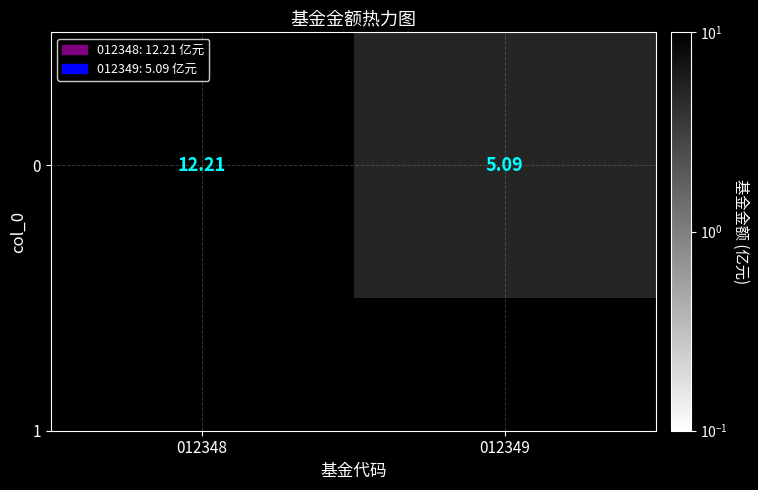

Reading left to right, extract all data points from this chart.

012348=12.2	012349=5.1